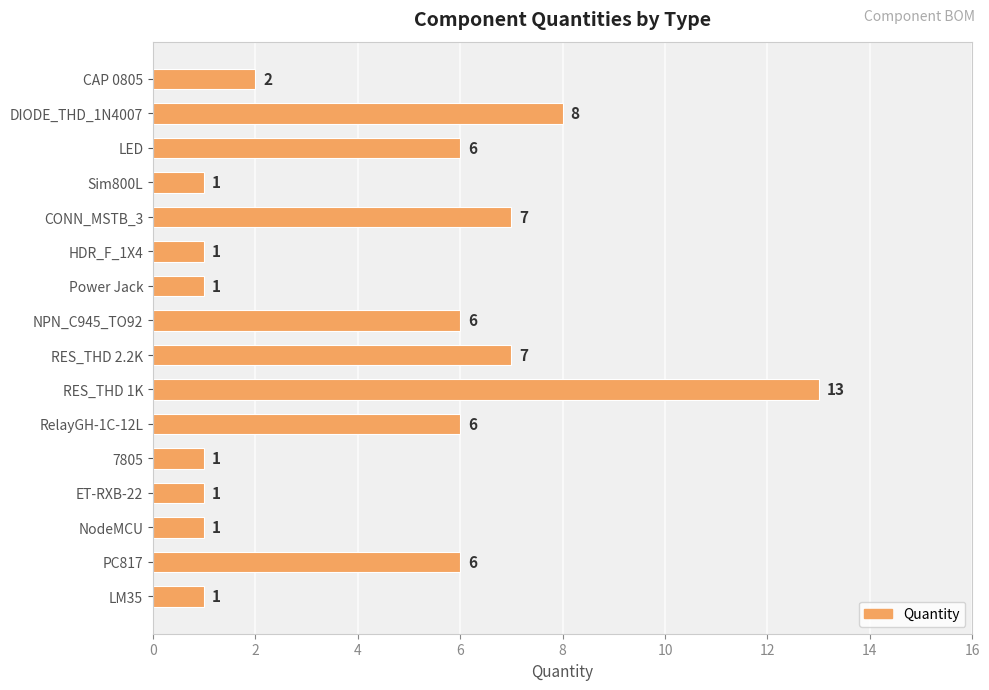

What is the sum of all values?

68